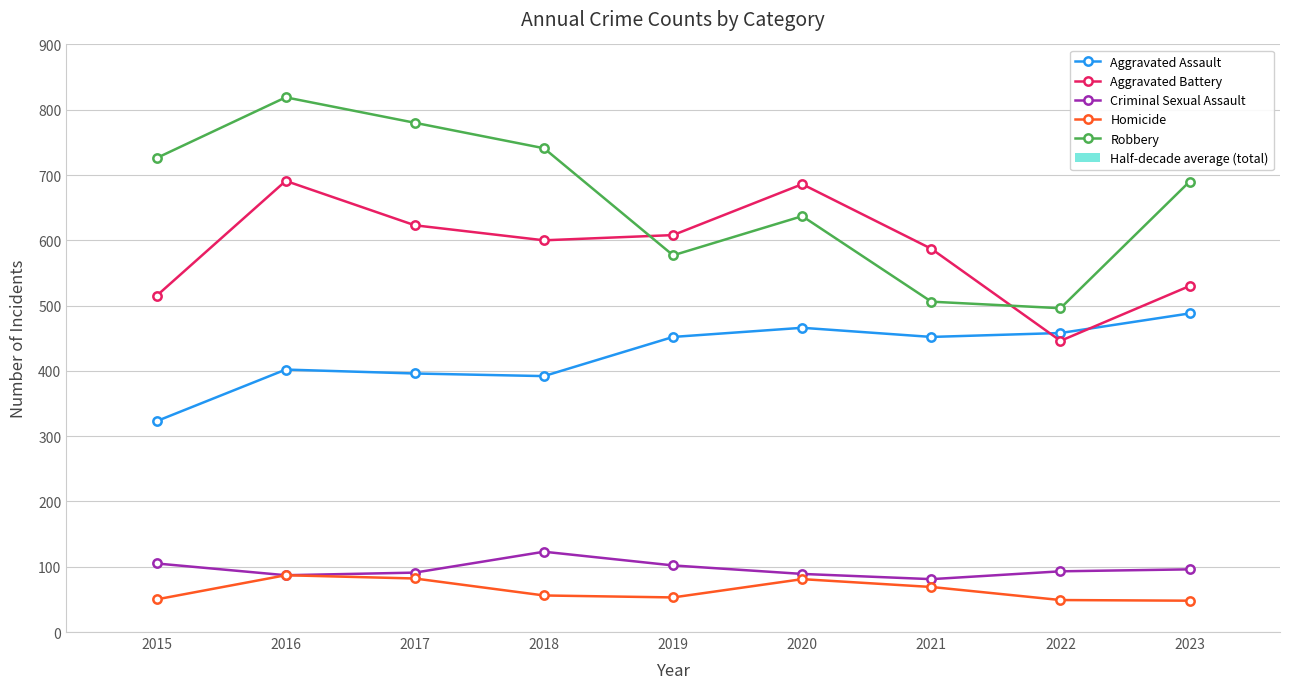

The value of Aggravated Battery at 2015 is 358. True or false?

False